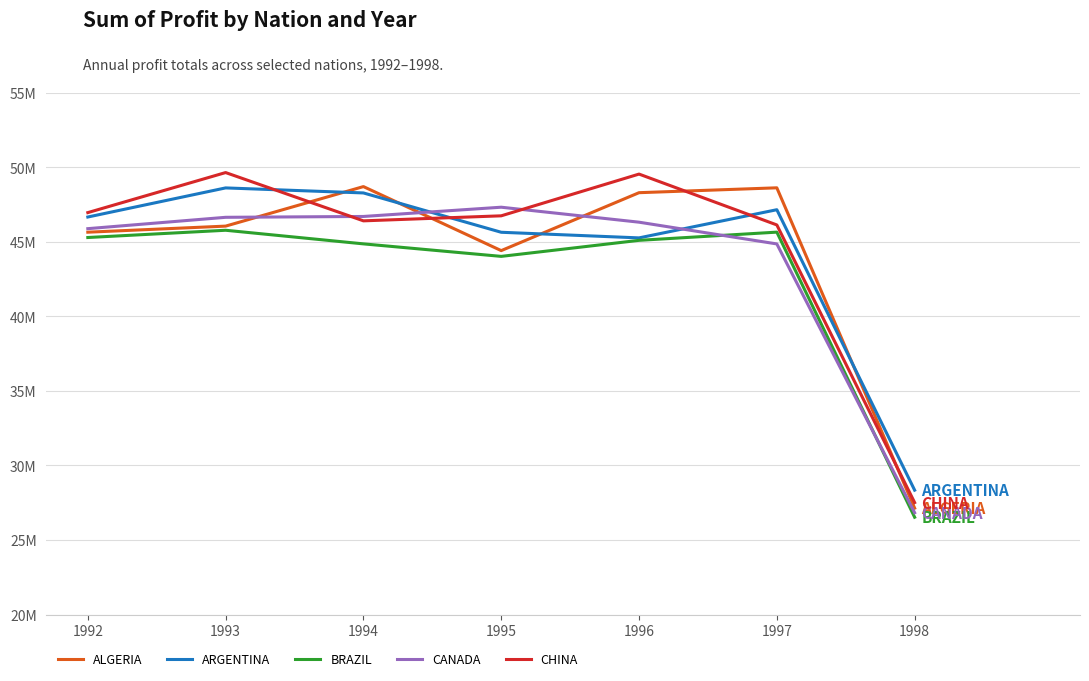

What are all the series names shown in the legend?

ALGERIA, ARGENTINA, BRAZIL, CANADA, CHINA